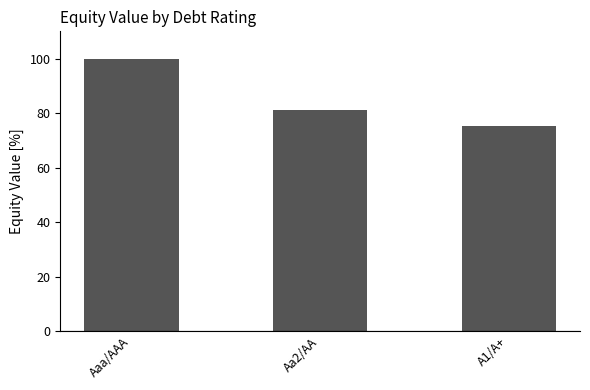

What is the change in value from Aa2/AA to A1/A+?

-6.0